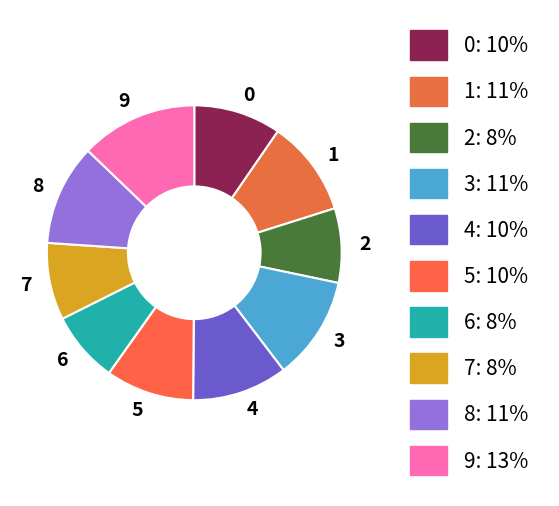

Which has a higher value, 5 or 4?

4